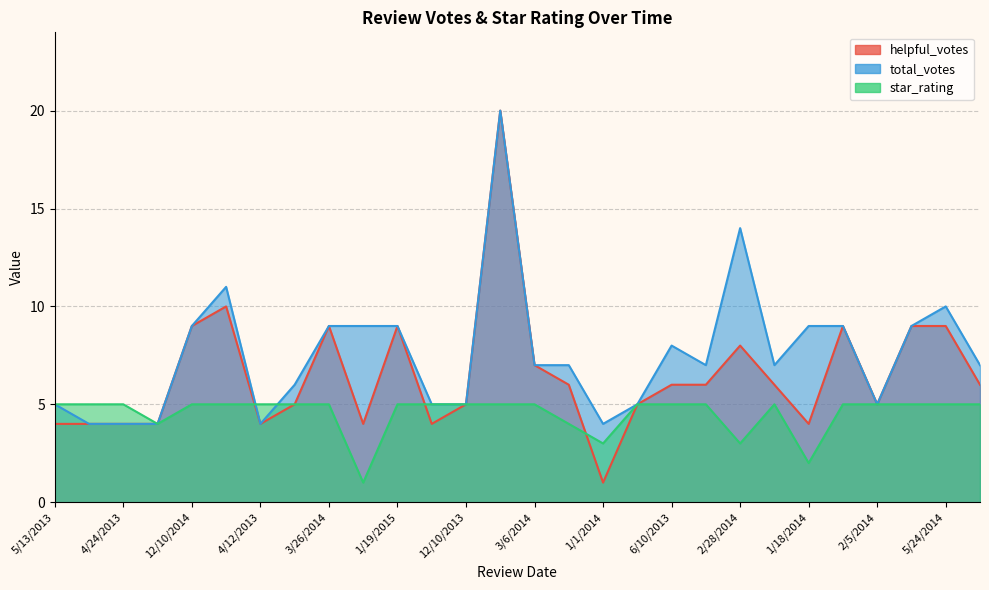

What is the lowest value of the star_rating series?

1